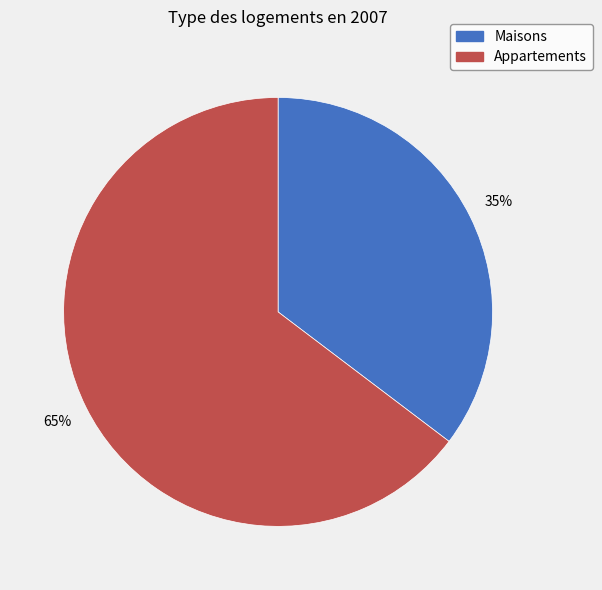

To the nearest percent, what is the average slice percentage?

50%